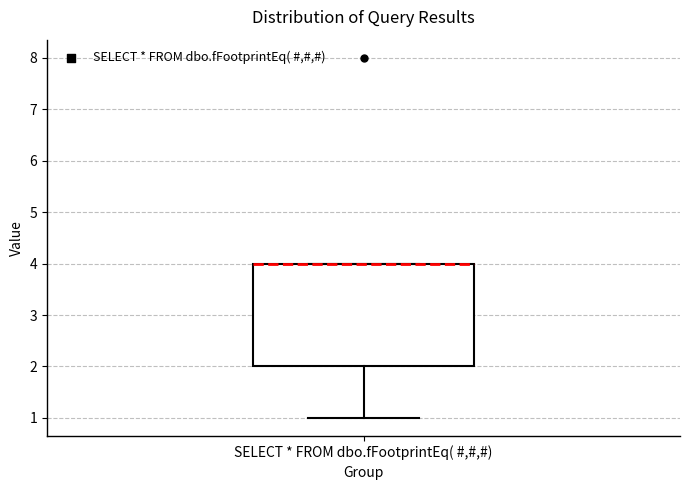

Where is the lower edge of the box for SELECT * FROM dbo.fFootprintEq( #,#,#) on the y-axis? The values are not printed on the chart, so give them approximately, as read against the axis.

2